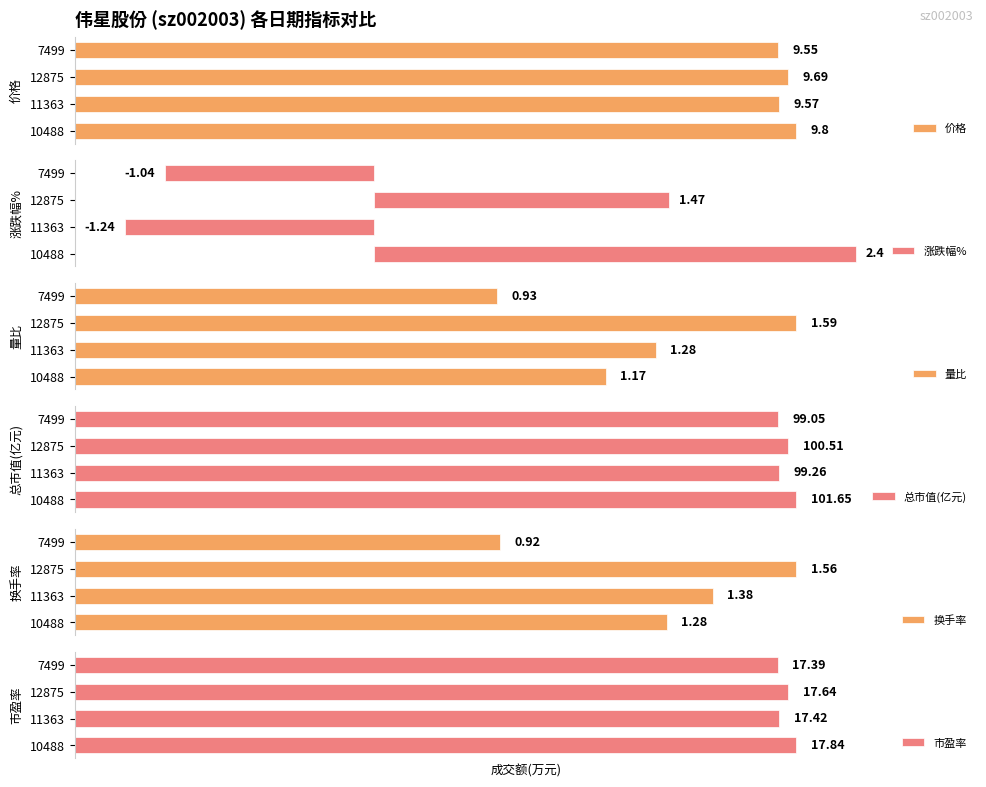

Rank the categories by 总市值(亿元) value from lowest to highest.

7499, 11363, 12875, 10488